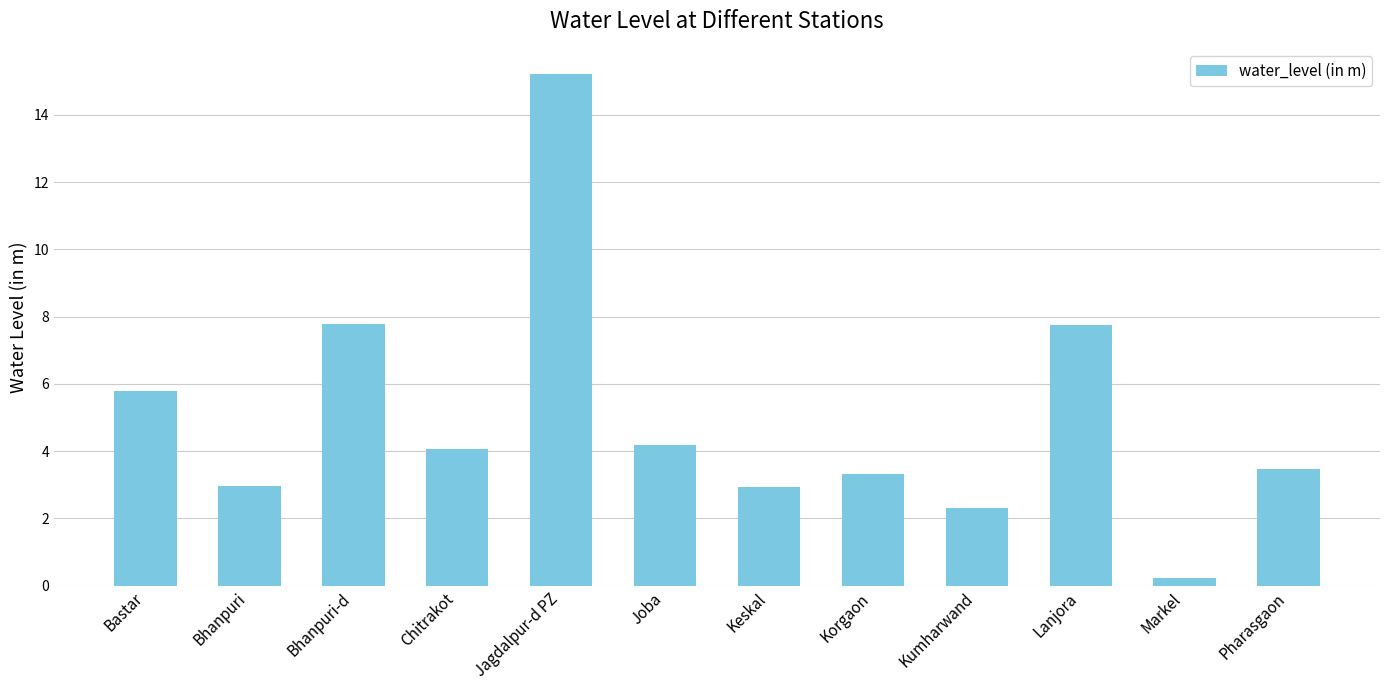

What is the change in value from Bastar to Jagdalpur-d PZ?

+9.4